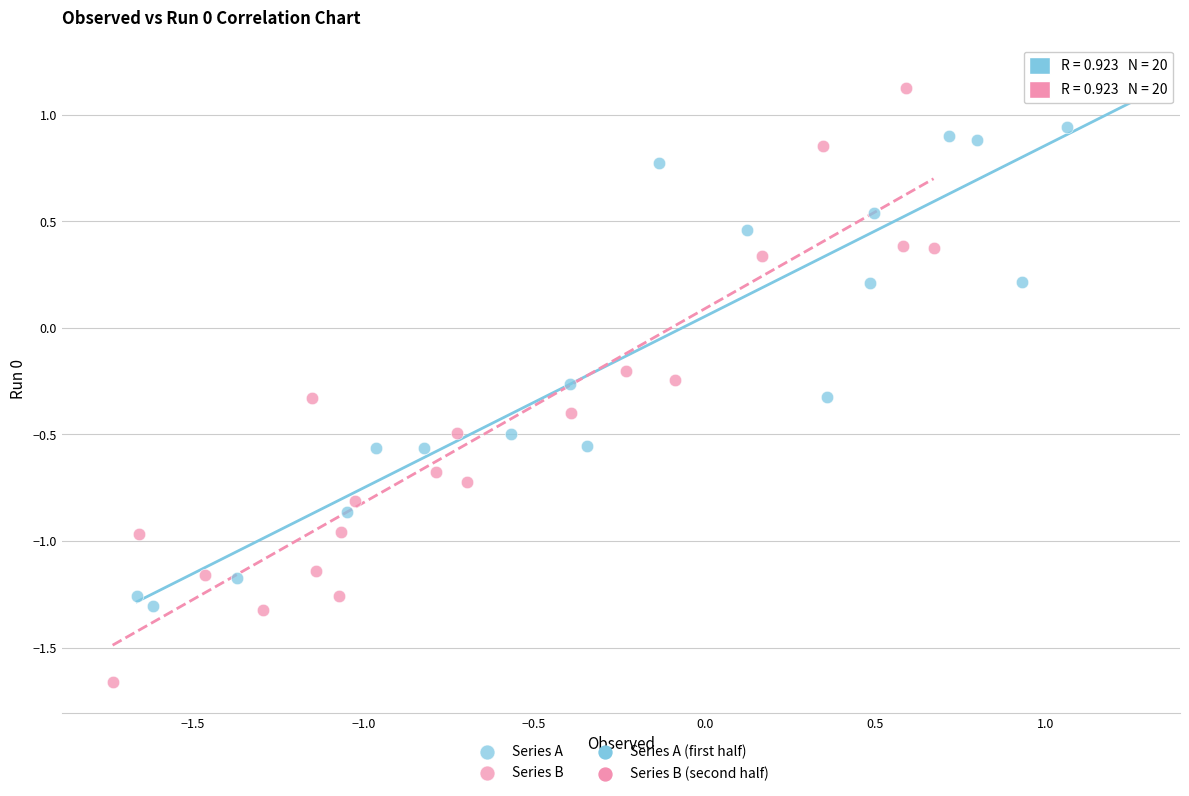

Which series contains the lowest Y value?

Series B